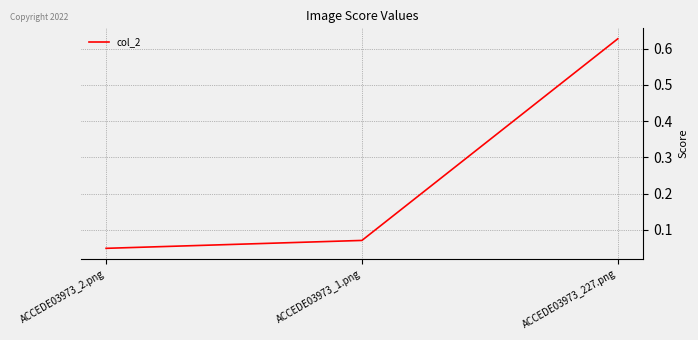

Is it true that the value at ACCEDE03973_1.png is 0.0?

False